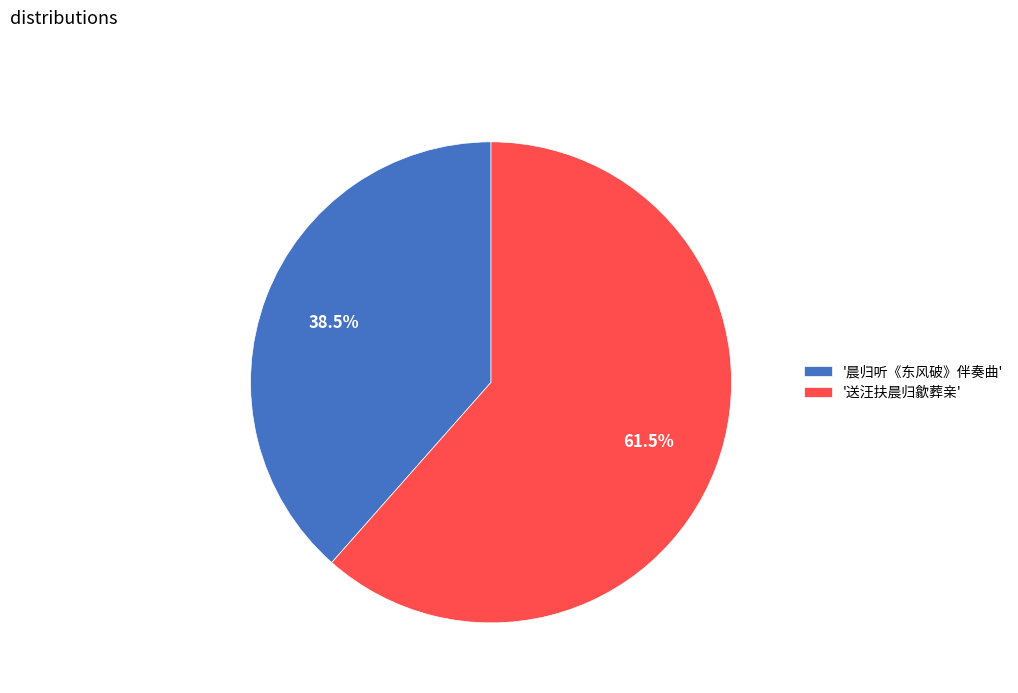

Combined, do '送汪扶晨归歙葬亲' and '晨归听《东风破》伴奏曲' account for over 50%?

Yes